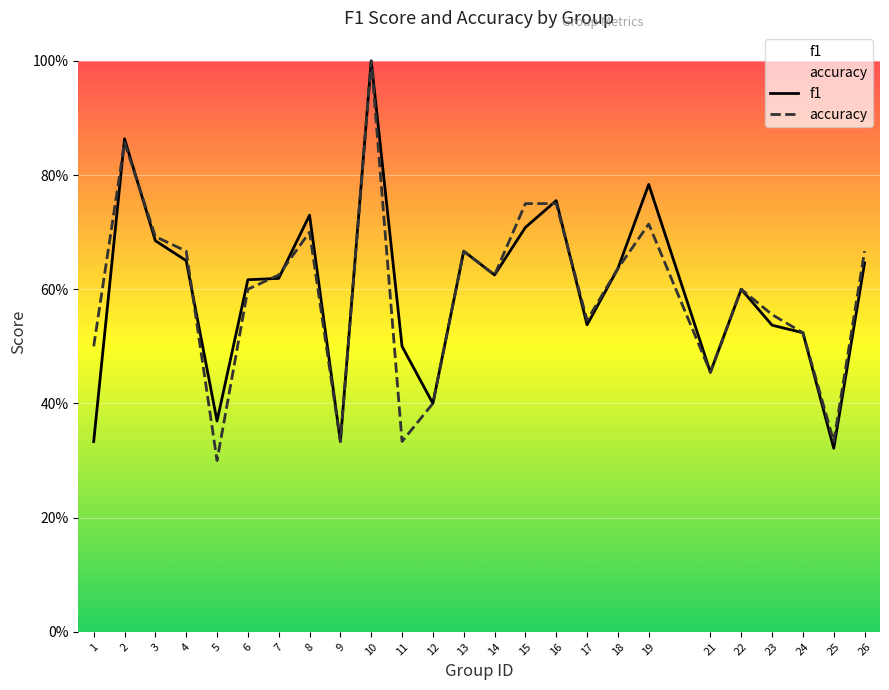

True or false: f1 and accuracy intersect in this chart.

True